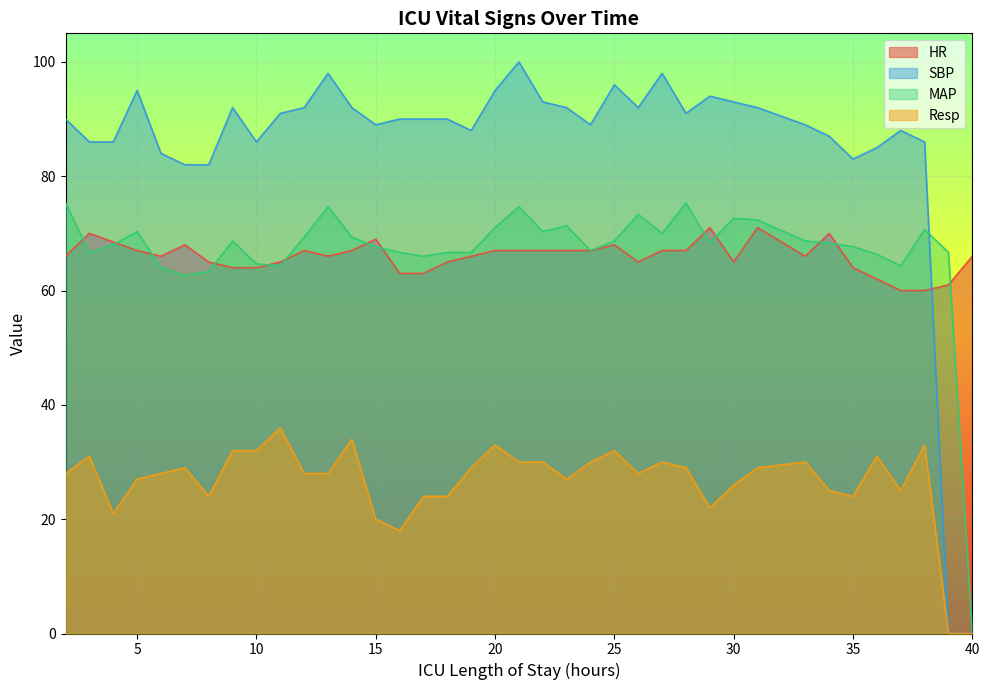

The Resp series shows 12.7 at 2. True or false?

False